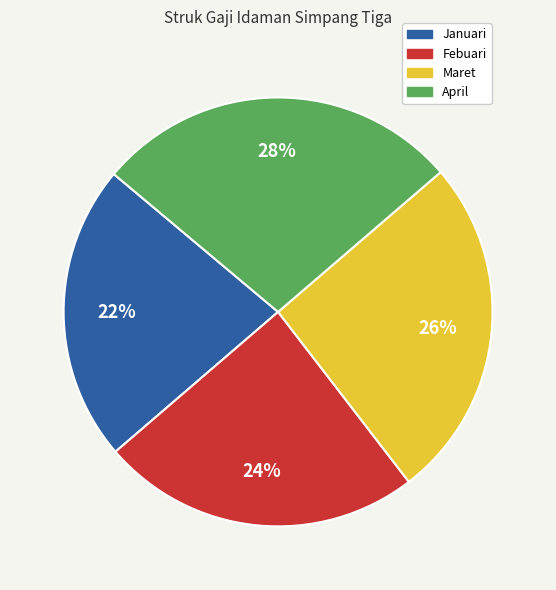

Count the number of slices in the pie.

4